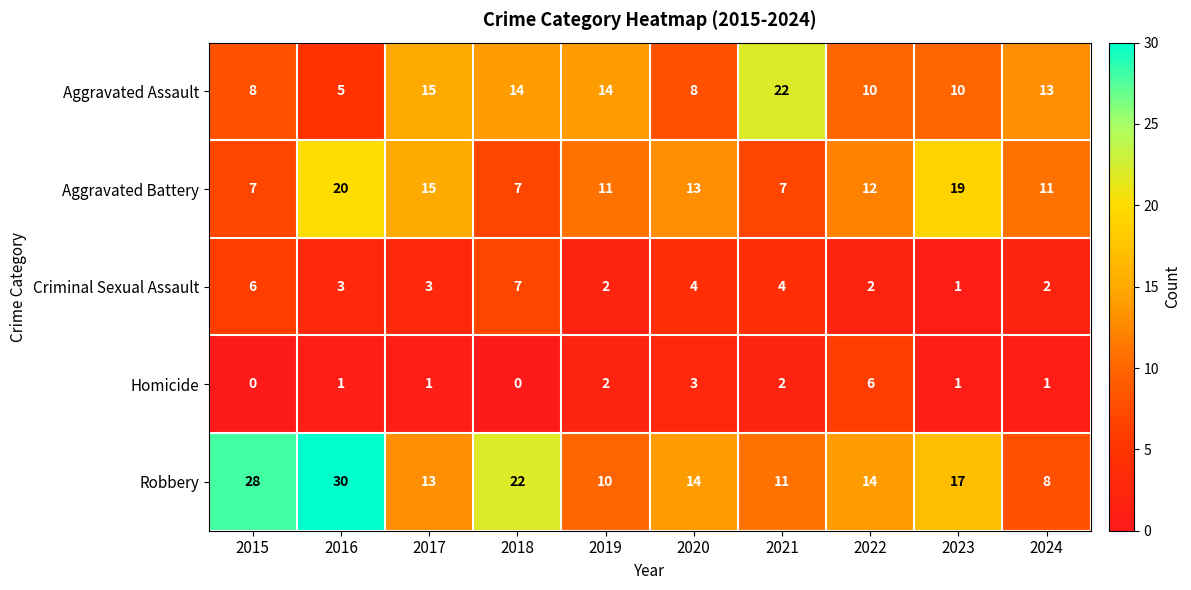

Between 2017 and 2018, which series saw the biggest shift?

Robbery